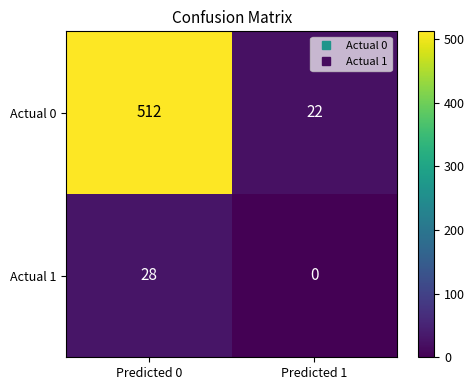

Which series has the largest range (max minus min)?

Actual 0